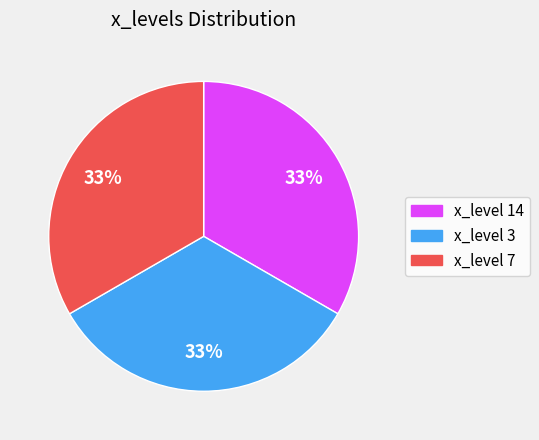

To the nearest percent, what is the difference between the largest and smallest slice percentages?

0%